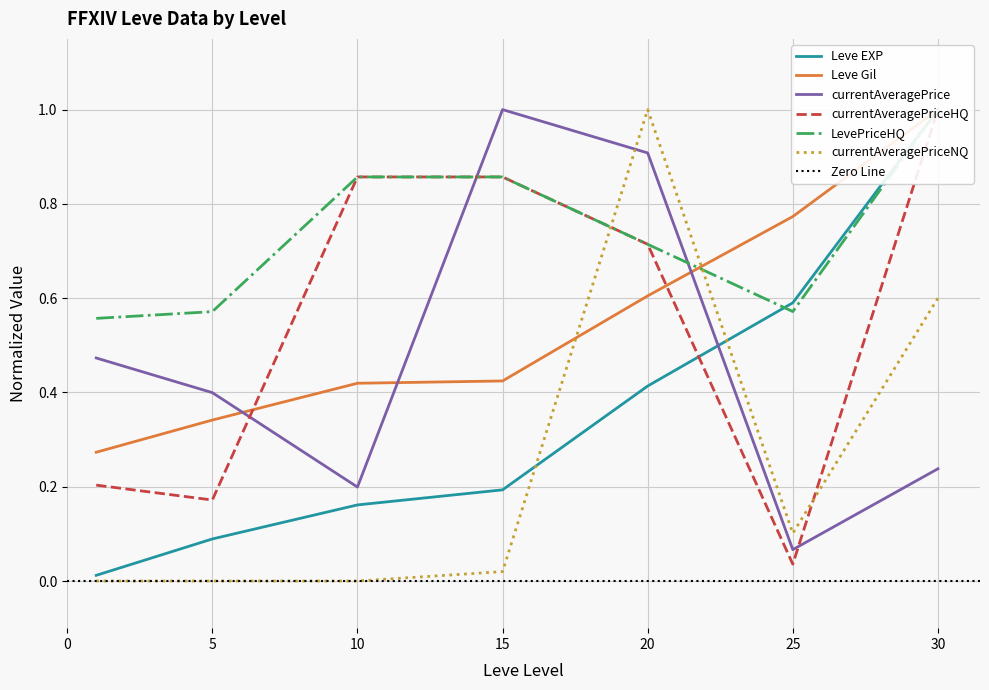

Is the value of Leve EXP at 1 greater than the value of Leve Gil at 15?

No